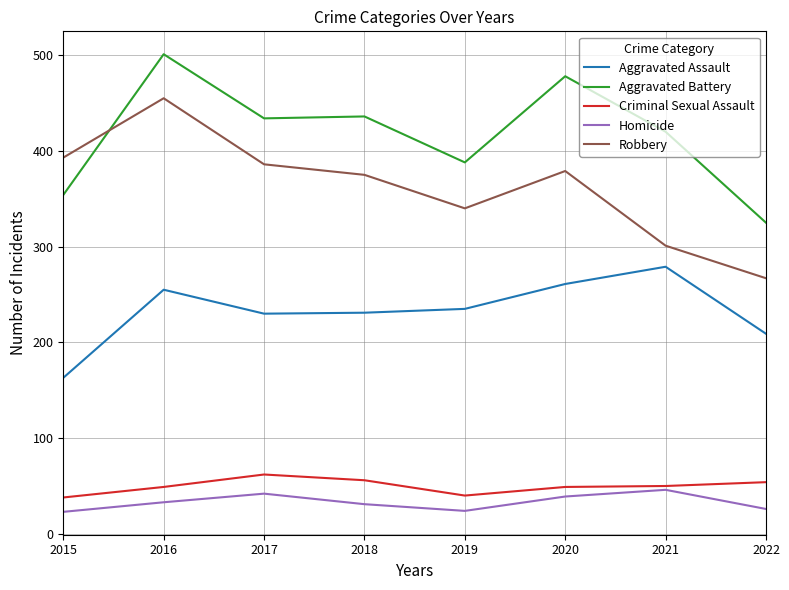

At how many categories does at least one series exceed 405?

5